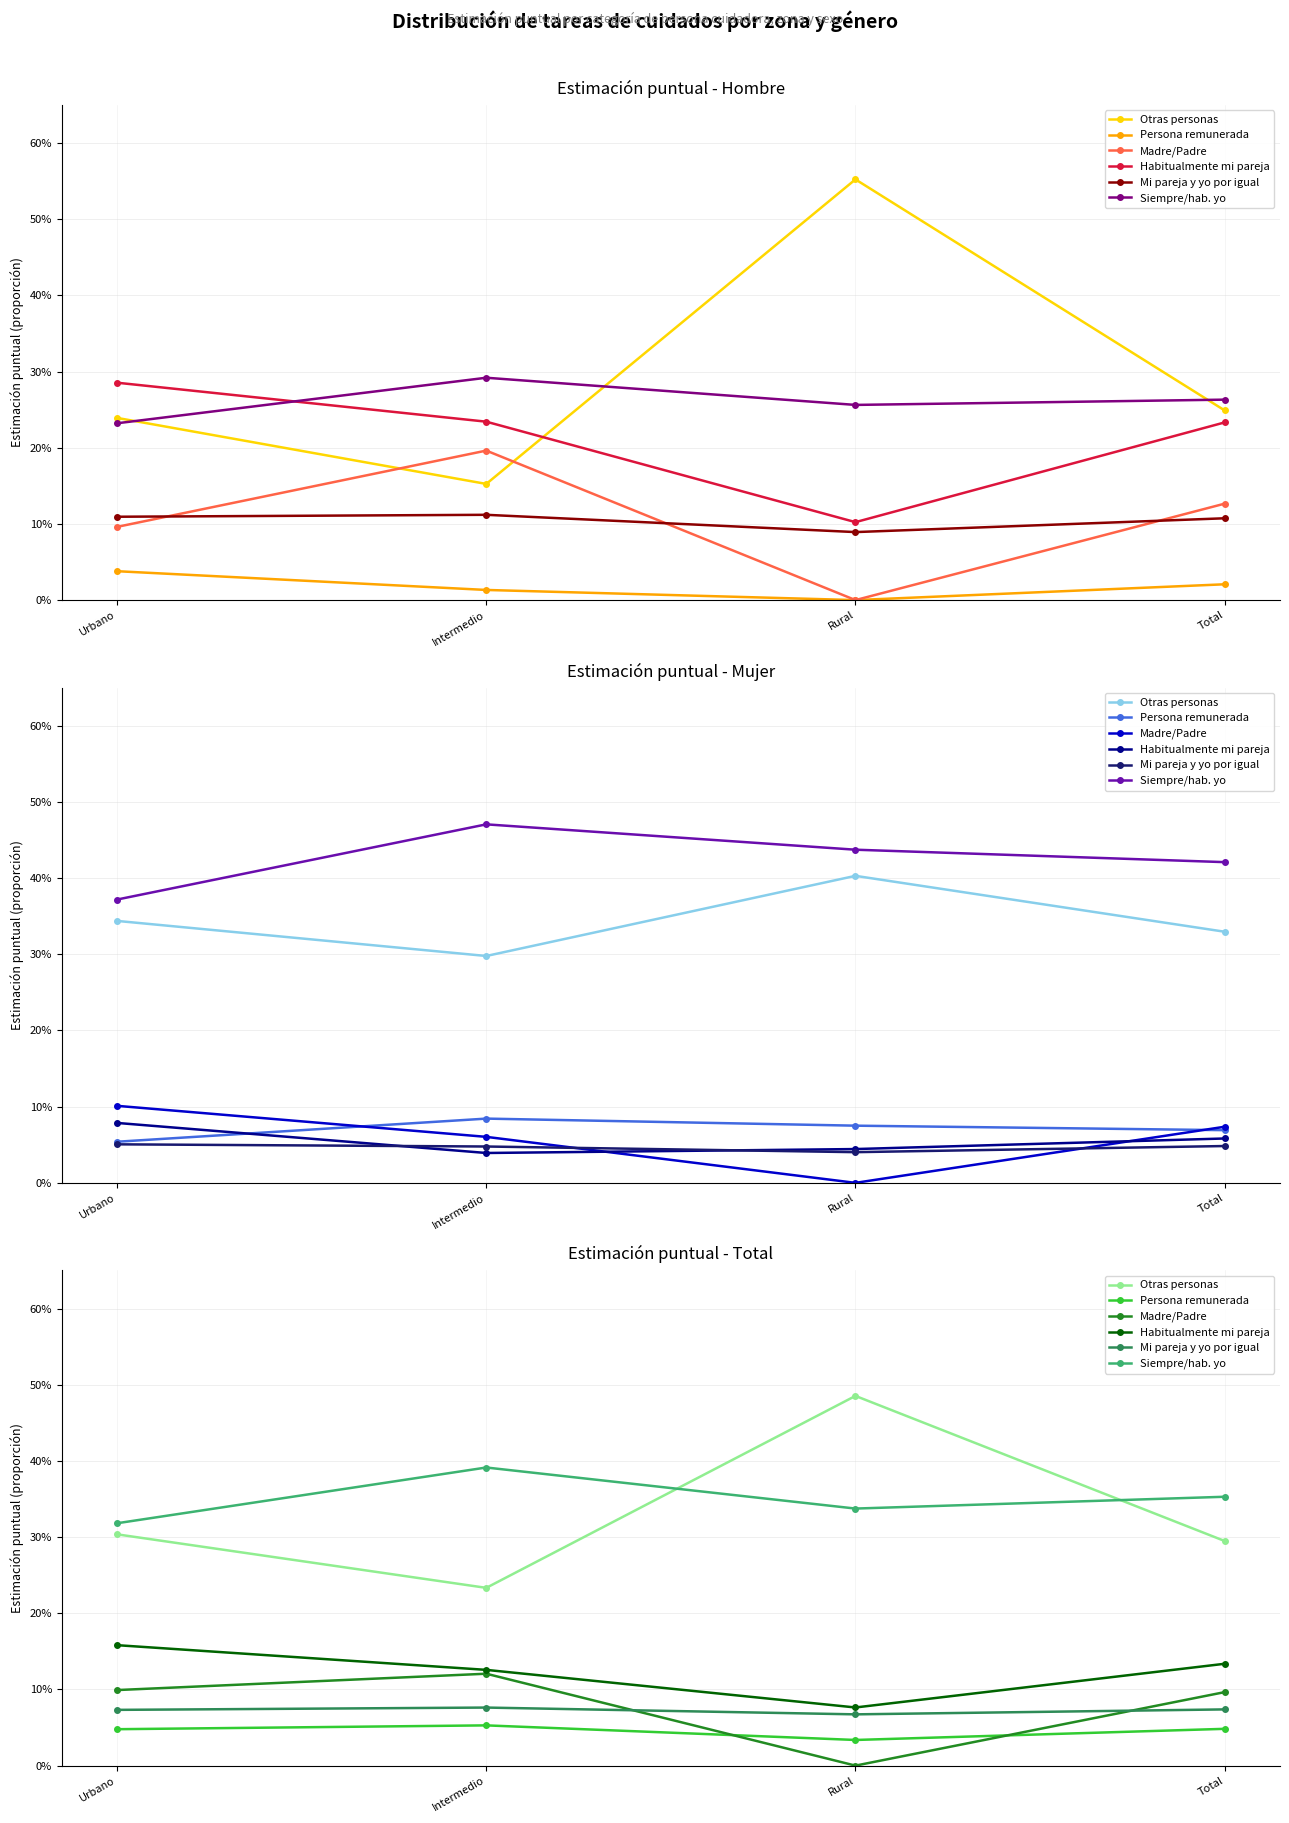

What are all the series names shown in the legend?

Otras personas, Persona remunerada, Madre/Padre, Habitualmente mi pareja, Mi pareja y yo por igual, Siempre/hab. yo